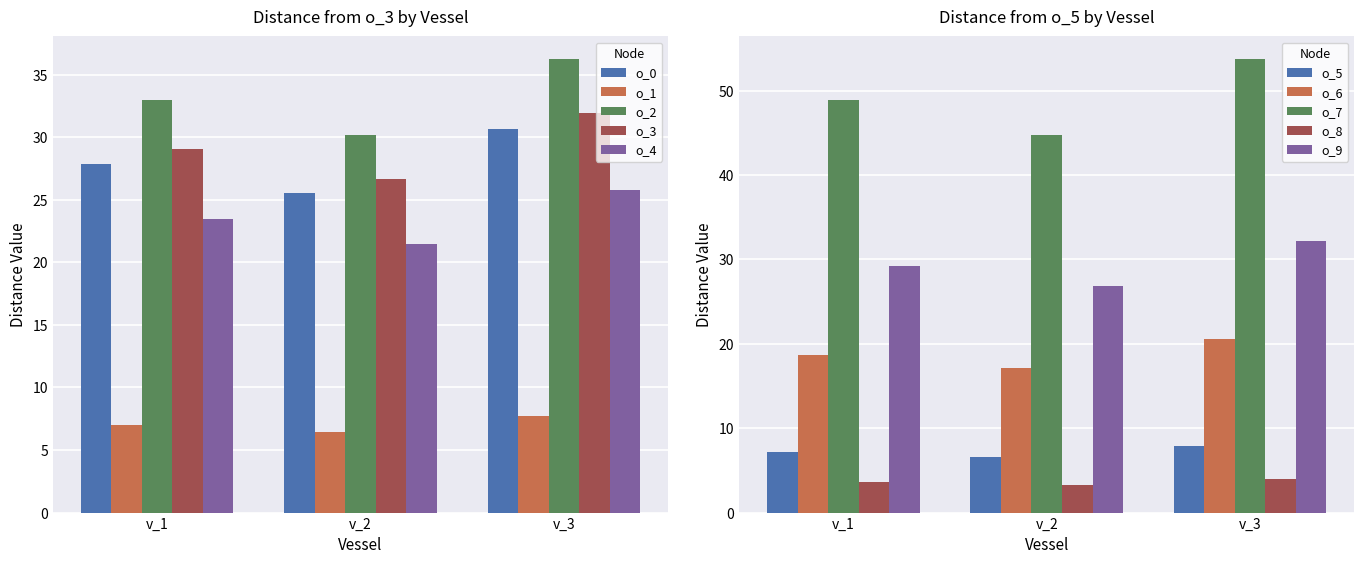

What is the sum of the o_2 values at v_2 and v_1?

63.1